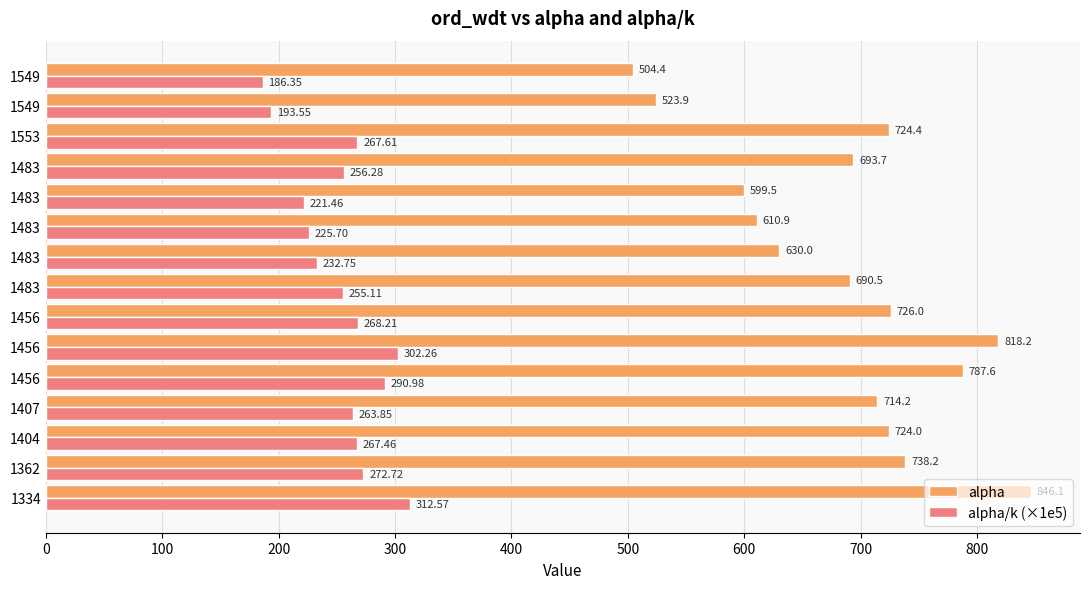

What are all the series names shown in the legend?

alpha, alpha/k (×1e5)